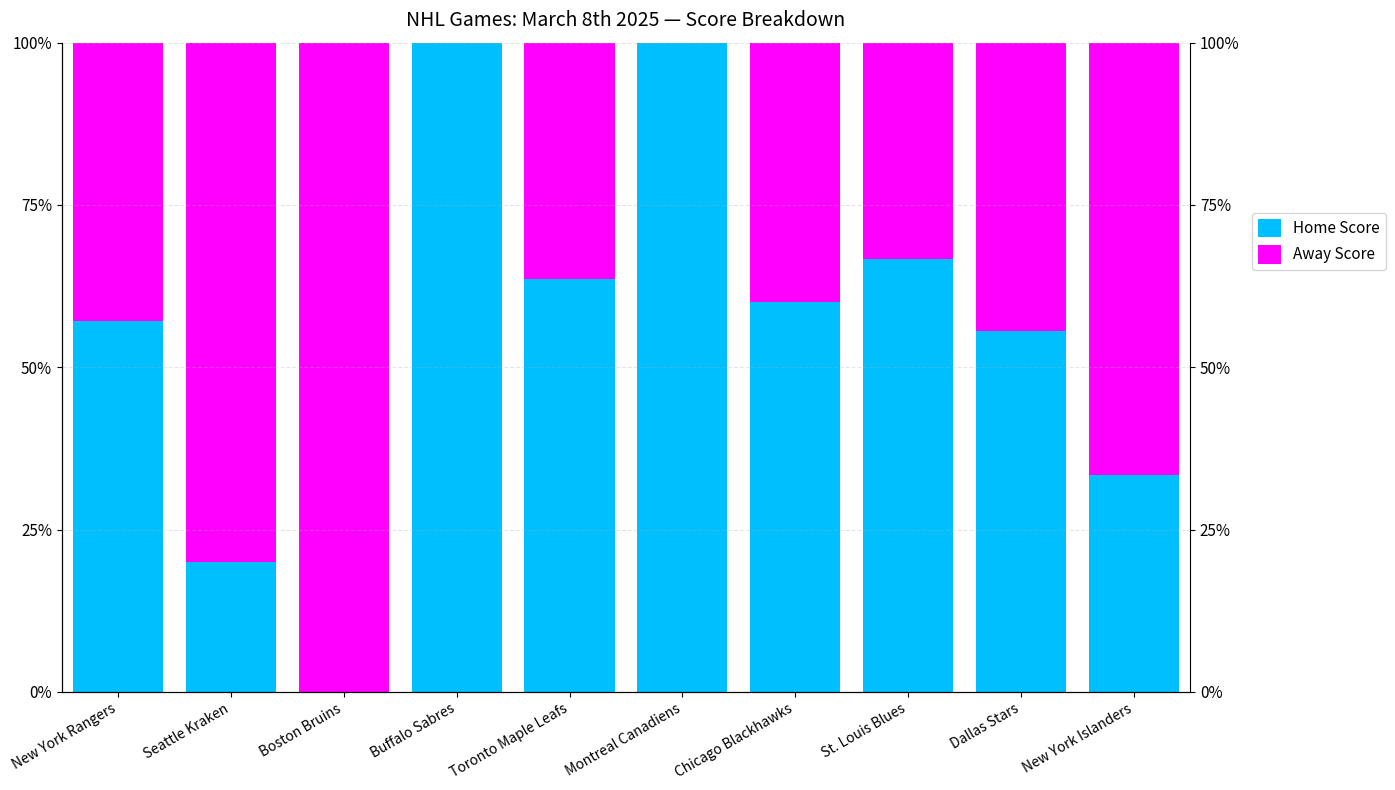

Which series has the largest total across all categories?

Home Score